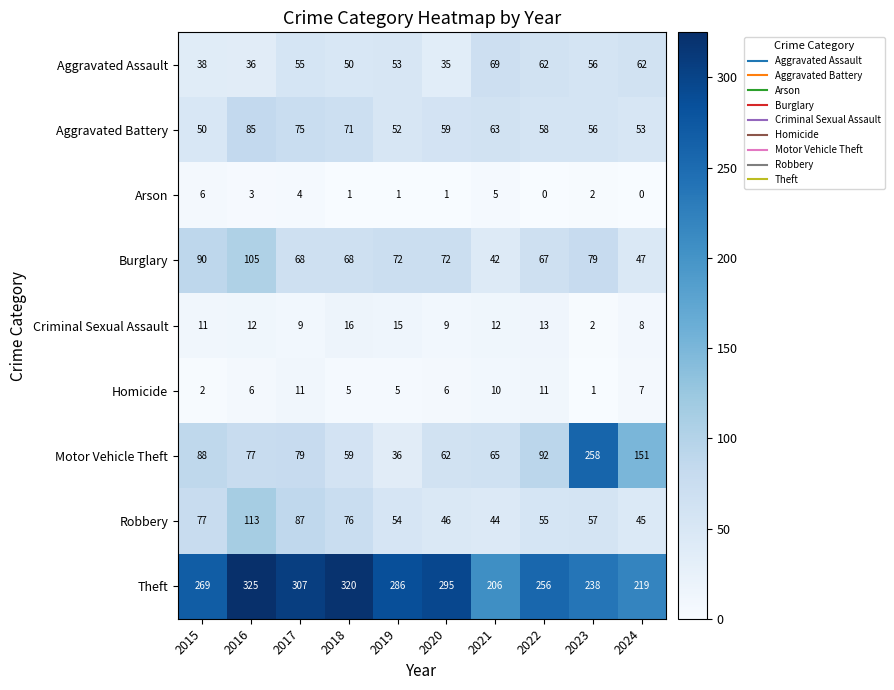

Which series has the largest range (max minus min)?

Motor Vehicle Theft